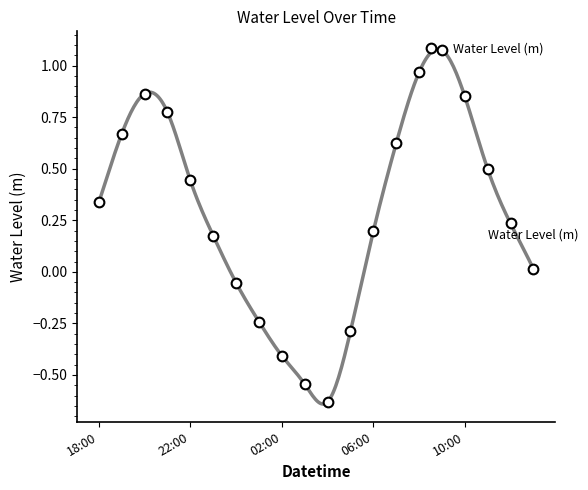

The chart shows a value of 1.6 at 14. True or false?

False